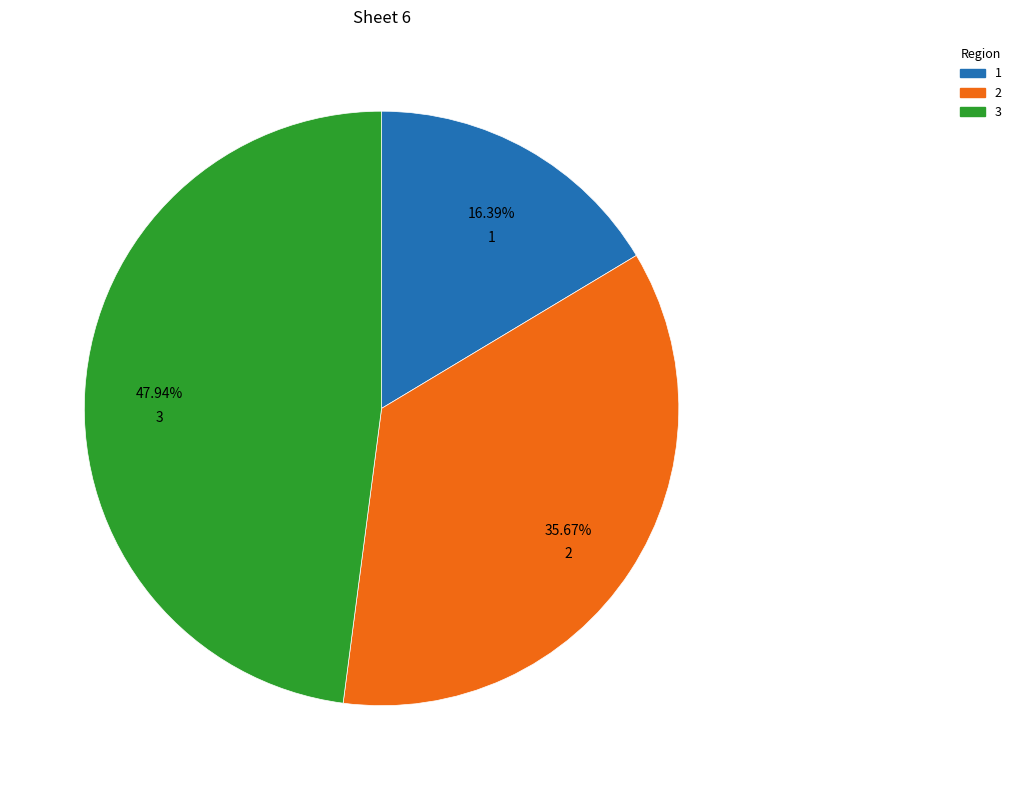

Is there any slice that represents more than half of the pie?

No